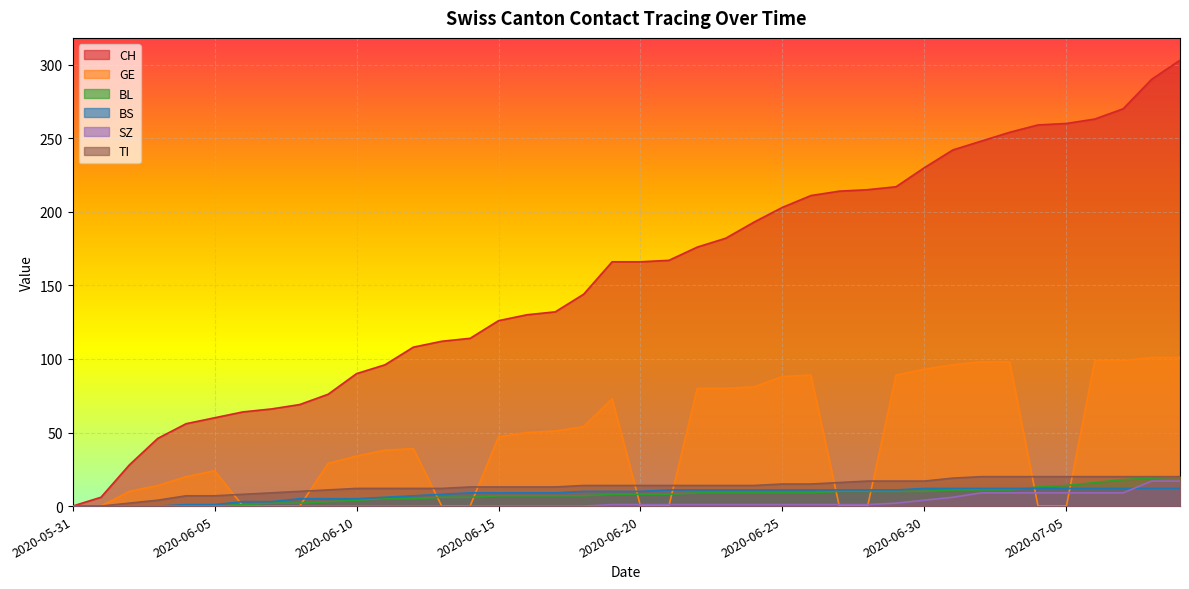

List the series in order of their peak value, lowest first.

BS, SZ, BL, TI, GE, CH